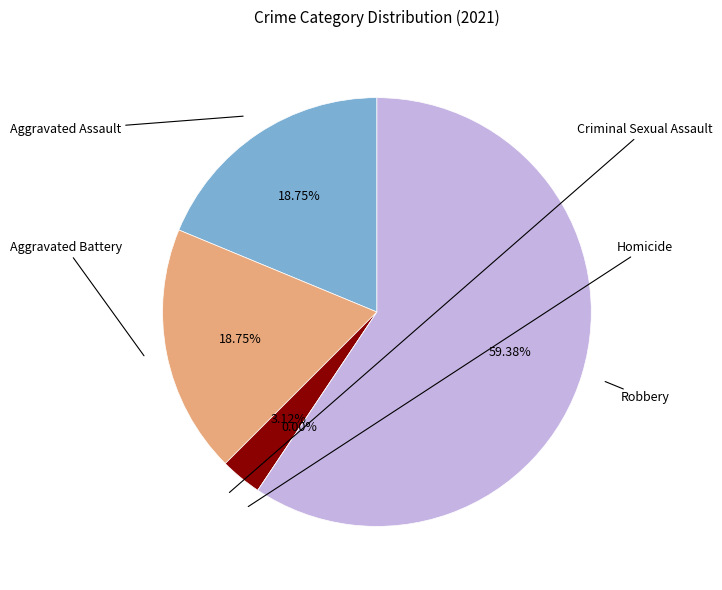

To the nearest percent, what percentage of the pie is Robbery?

59%